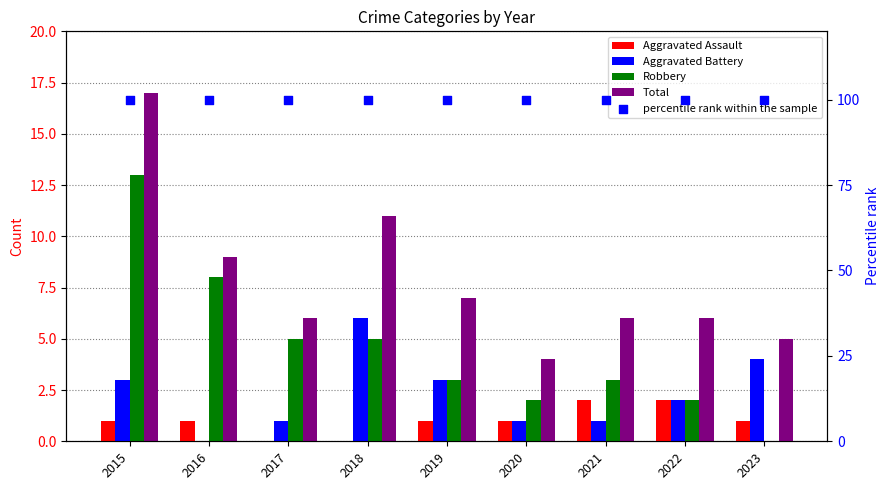

At how many categories does at least one series exceed 56?

9